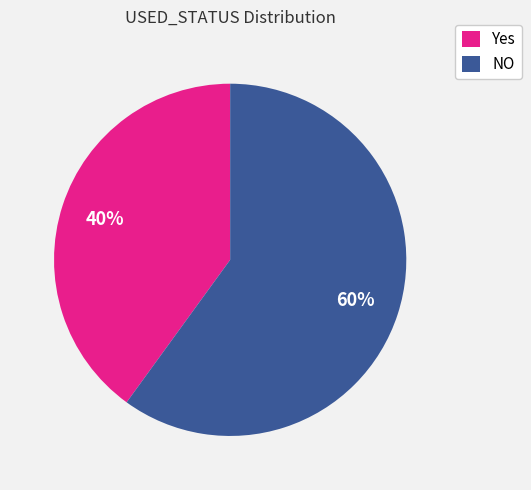

Between NO and Yes, which is larger?

NO